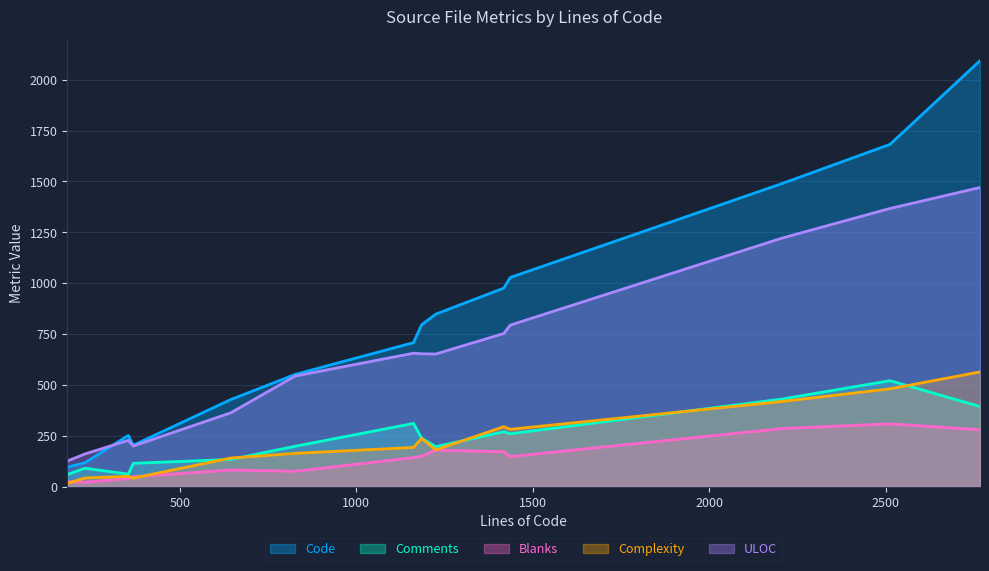

Which series has the widest spread of values?

Code